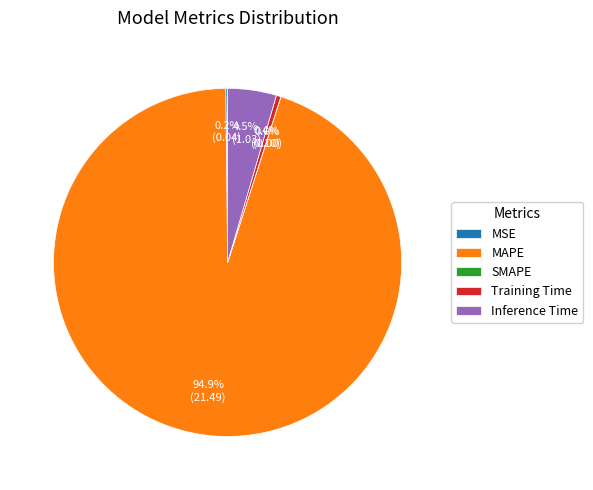

What portion of the pie excludes MAPE?

5.1%